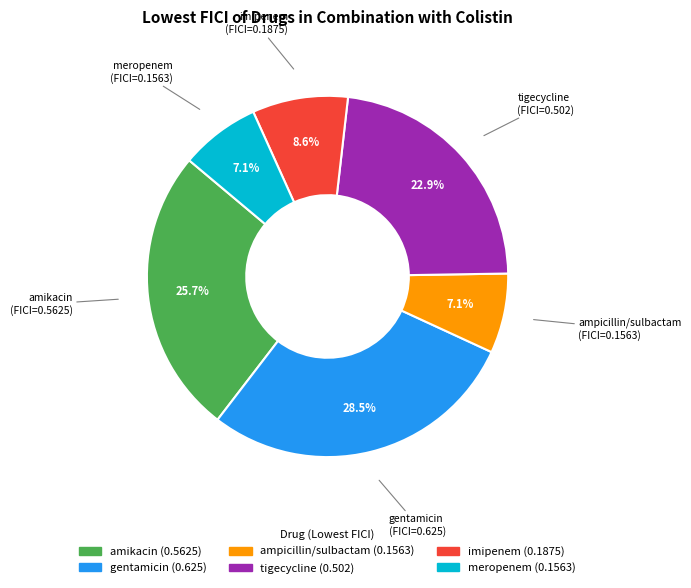

To the nearest percent, what is the combined percentage of amikacin and meropenem?

33%